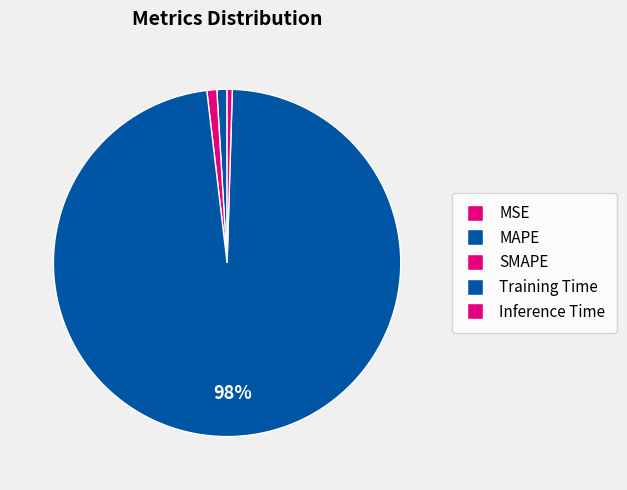

Does MAPE represent more than half of the total?

No